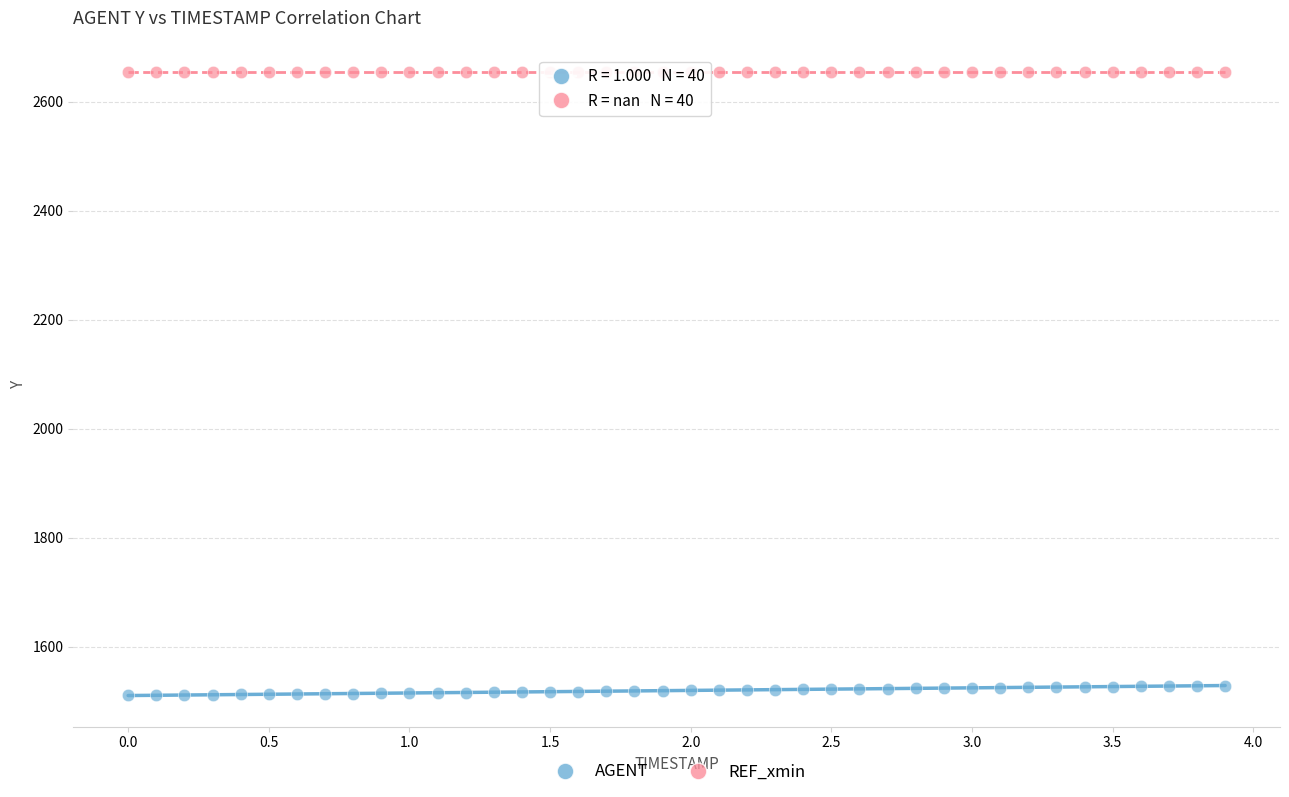

Which series contains the lowest Y value?

AGENT